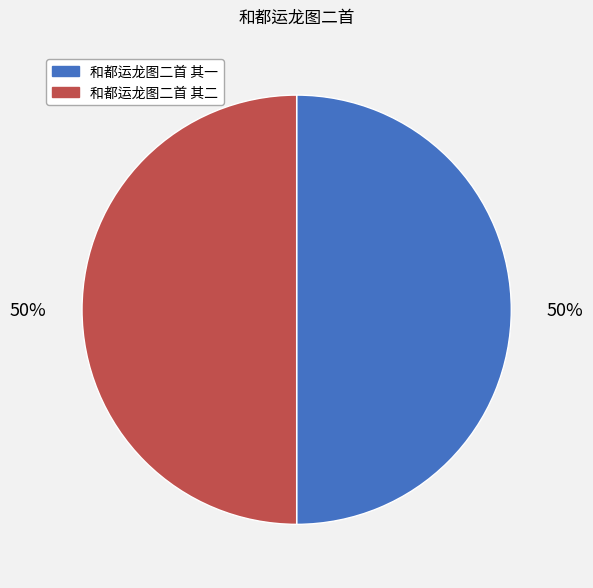

To the nearest percent, what is the combined percentage of 和都运龙图二首 其二 and 和都运龙图二首 其一?

100%